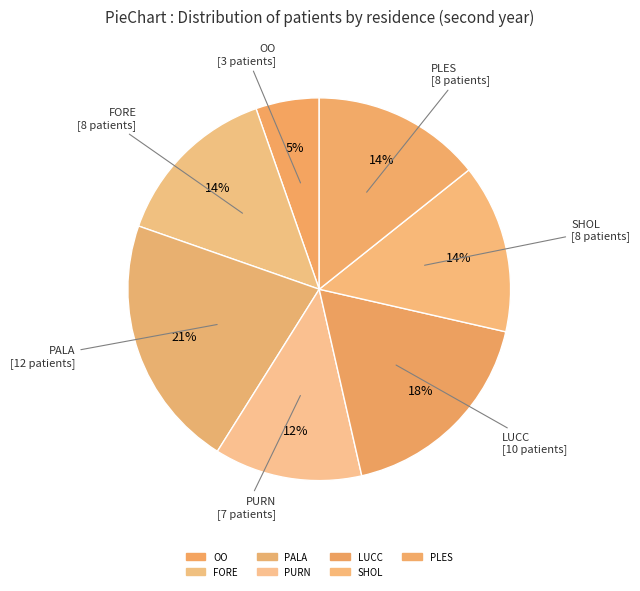

What is the ratio of the value at PURN to the value at OO?

2.3